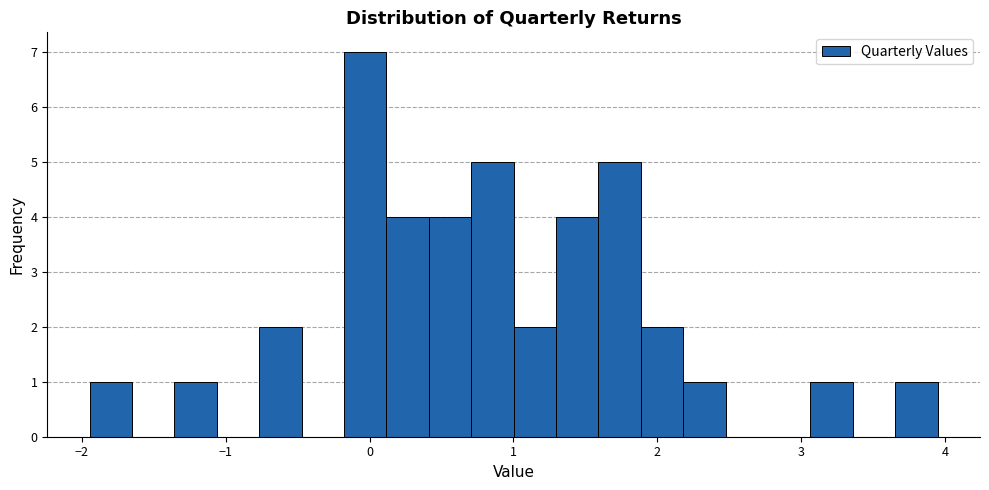

Read against the x-axis, roughly where is the centre of the tallest bar?

0.0